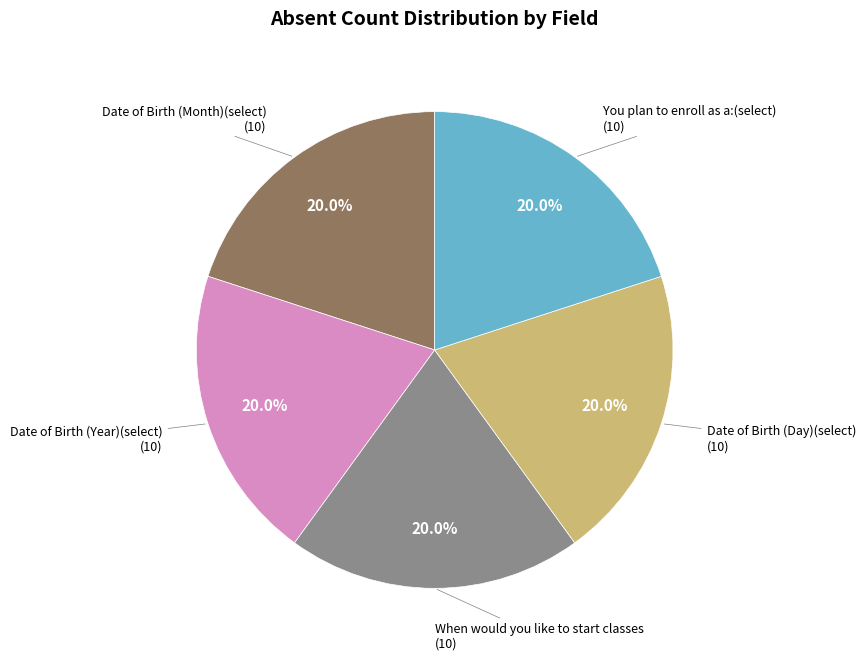

Is there a majority slice in this chart?

No